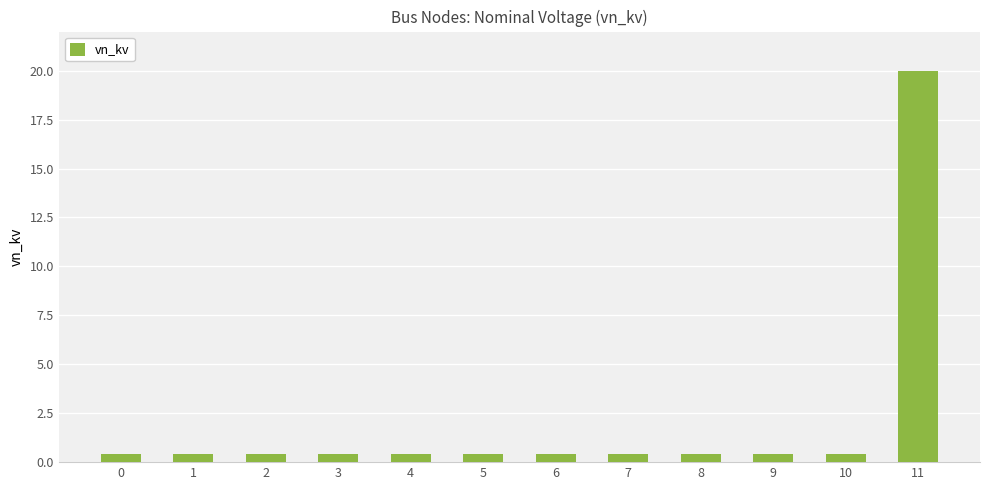

What is the difference between the maximum and minimum values?

19.6